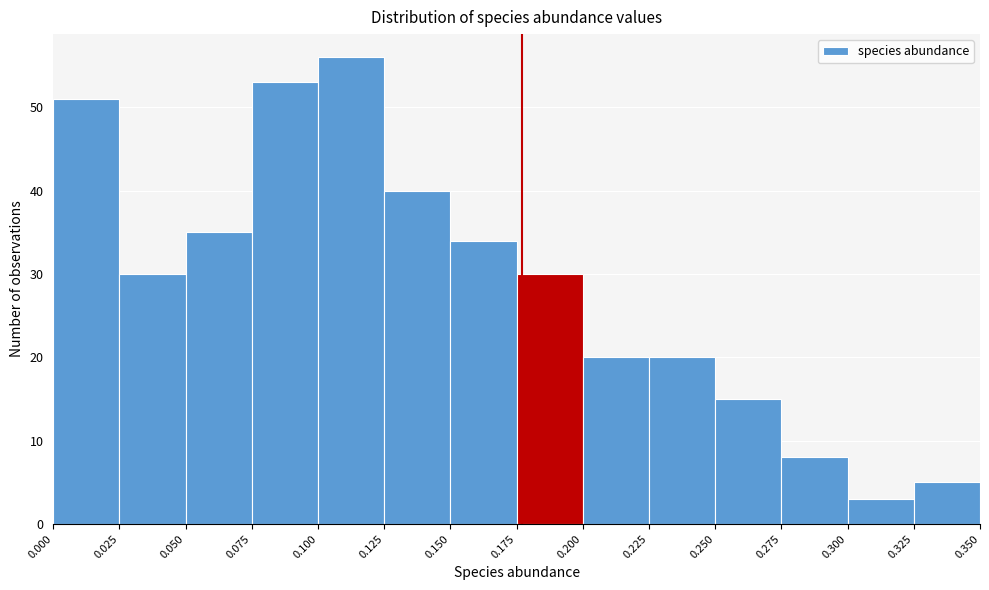

What is the height of the bar covering 0.225 to 0.250 on the x-axis? The values are not printed on the chart, so give them approximately, as read against the axis.

20